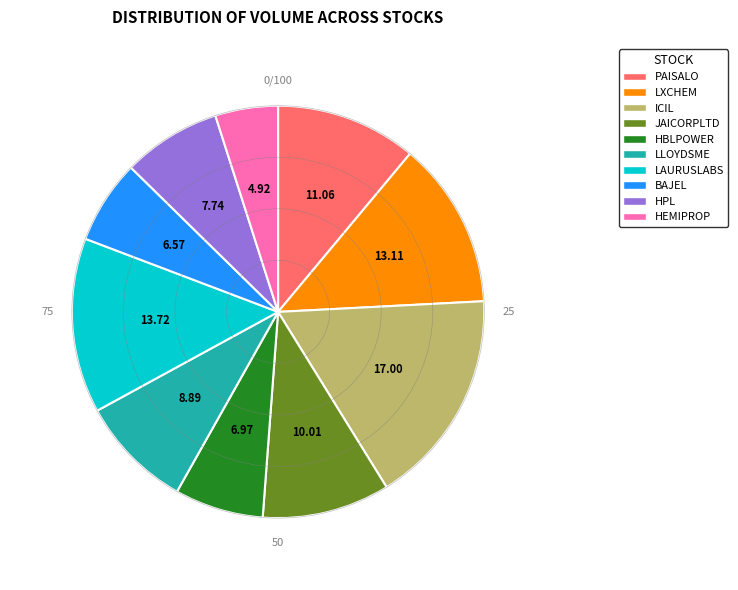

What is the ratio of the value at HEMIPROP to the value at JAICORPLTD?

0.5